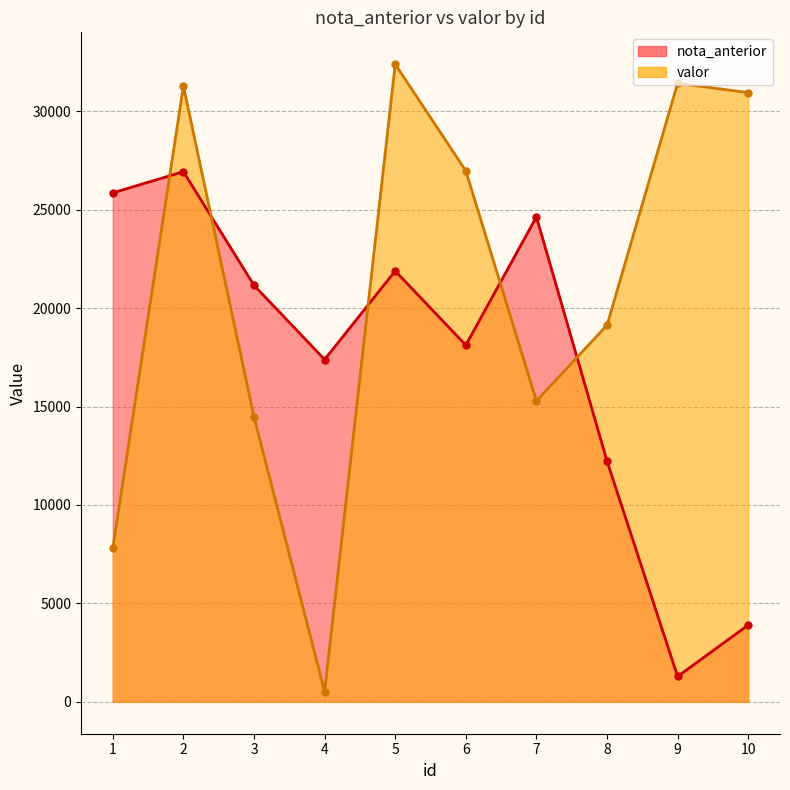

How many lines are shown in the chart?

2